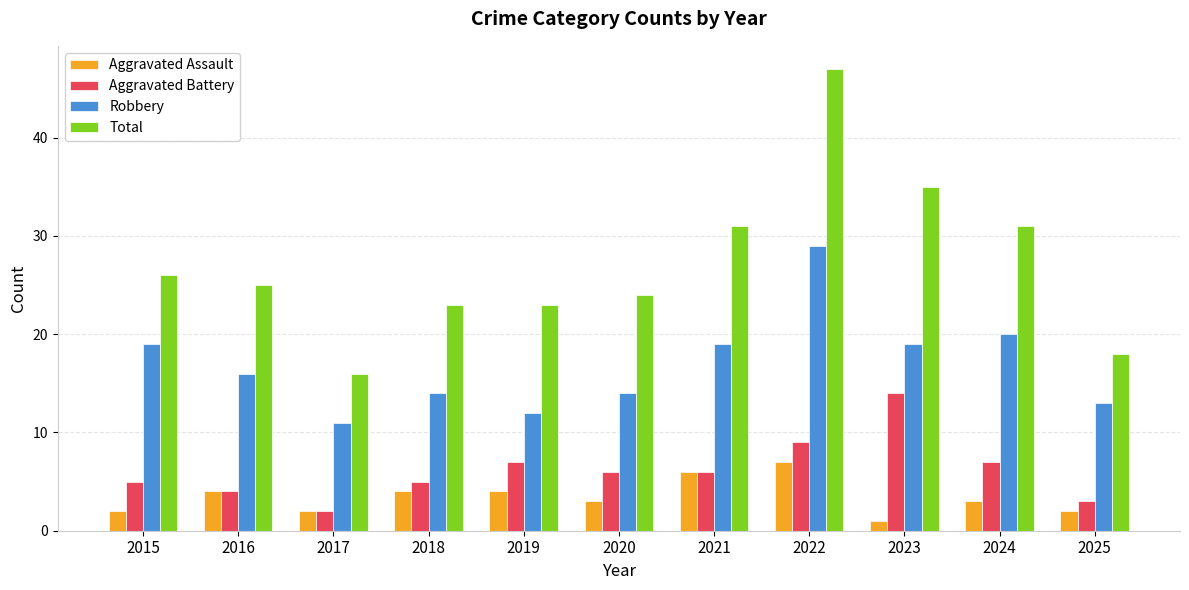

Is the value of Aggravated Assault at 2017 greater than the value of Aggravated Battery at 2022?

No